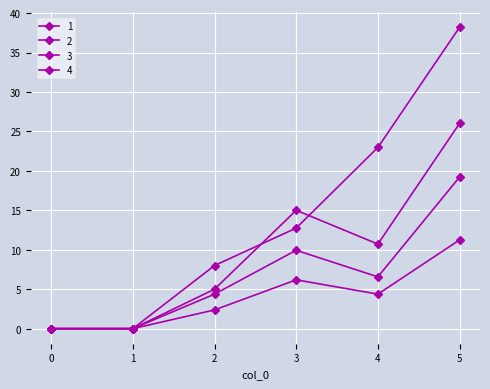

What is the sum of the 3 values at 5 and 0?

19.2